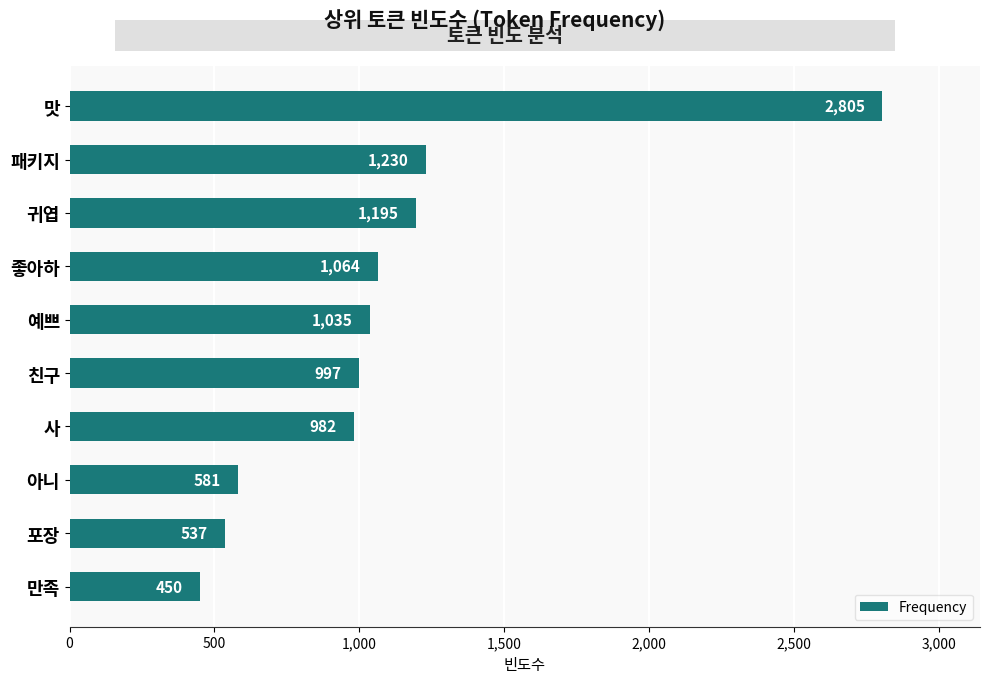

True or false: the data shows 982 at 사.

True